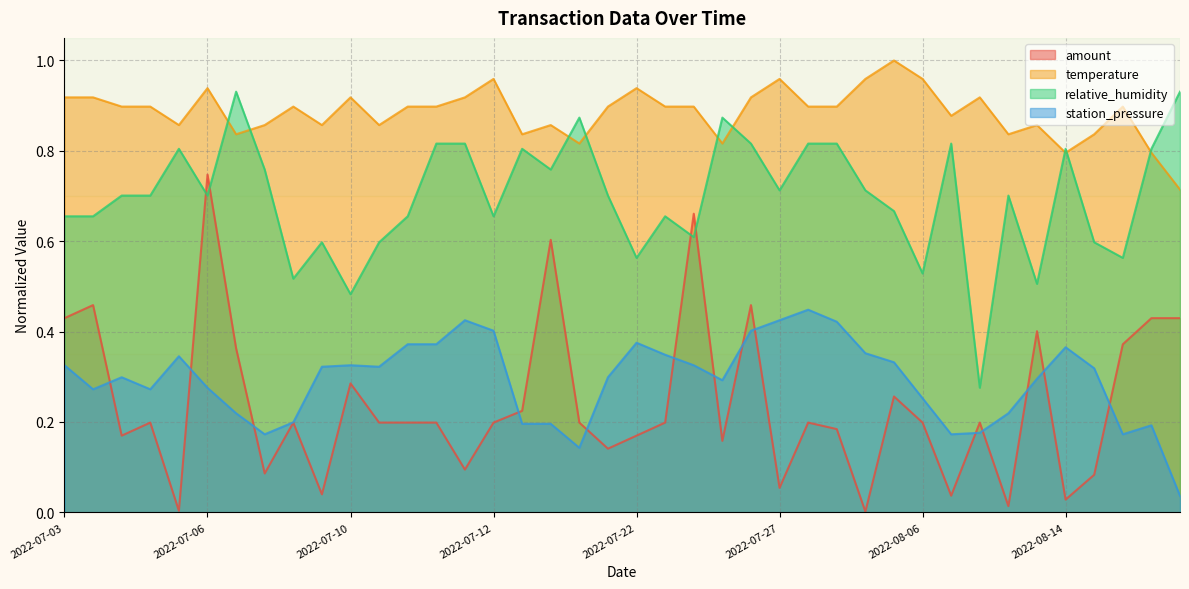

Rank the series by their maximum value, from lowest to highest.

station_pressure, amount, relative_humidity, temperature